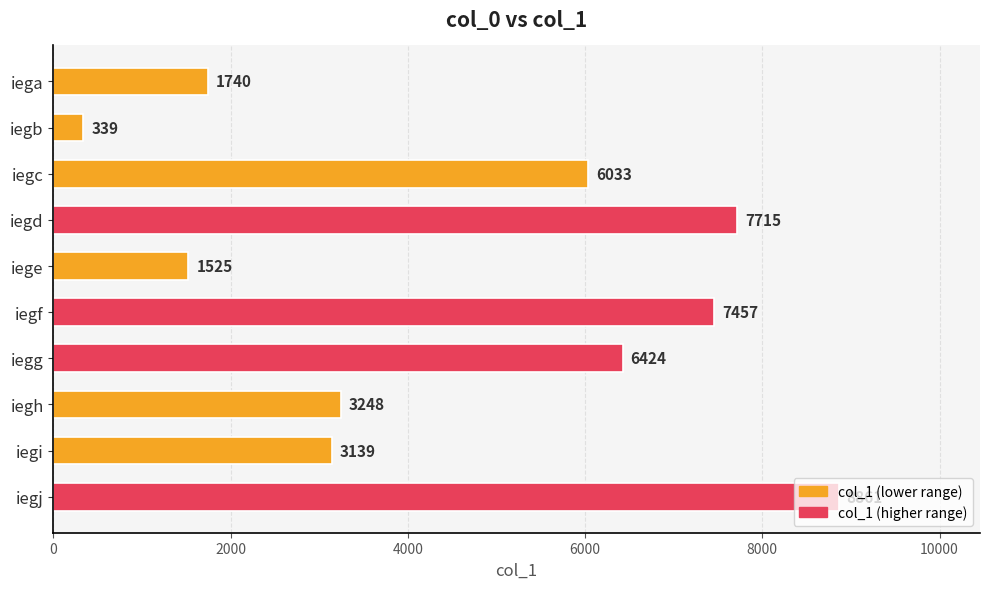

Is it true that the value at iegc is 6033?

True